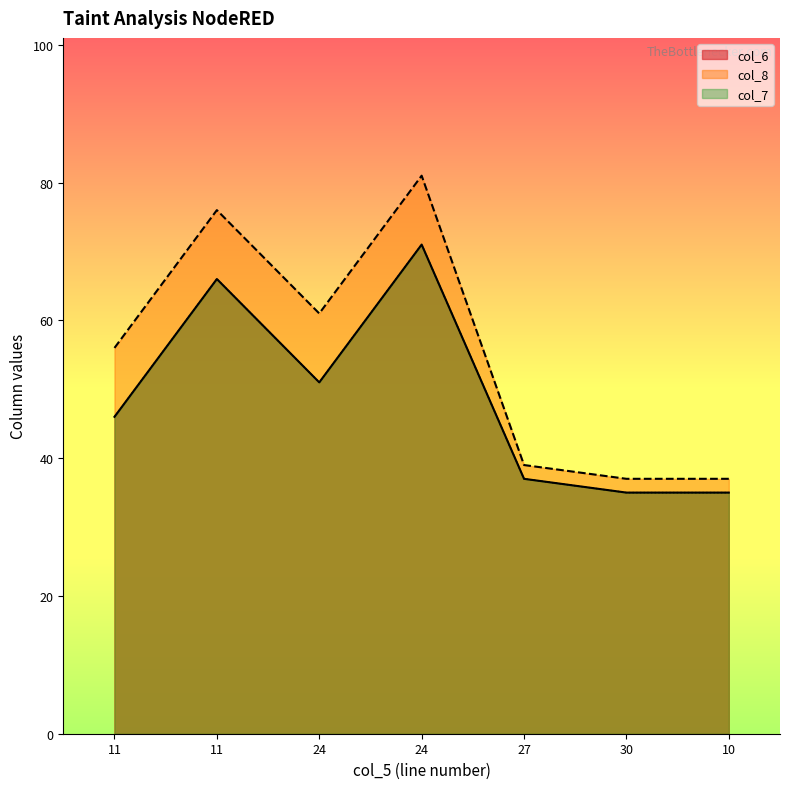

Which has a higher value, 11 or 11?

11